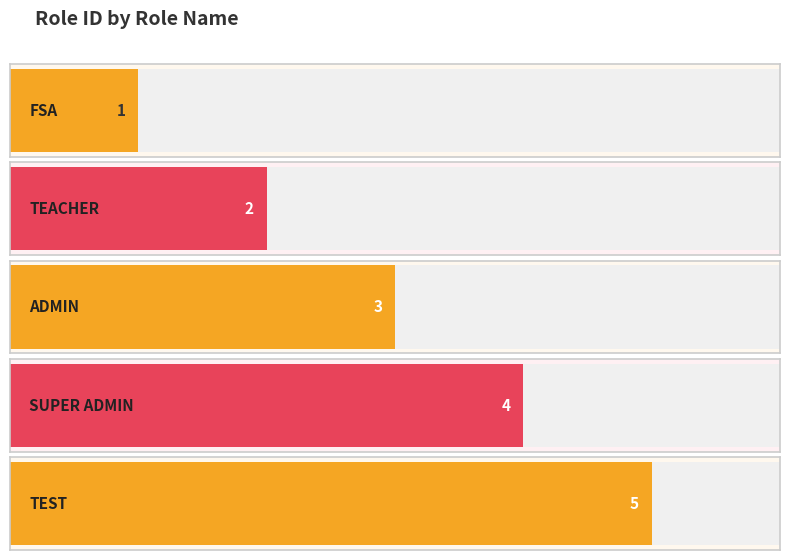

What is the label of the 1st bar from the right?

TEST